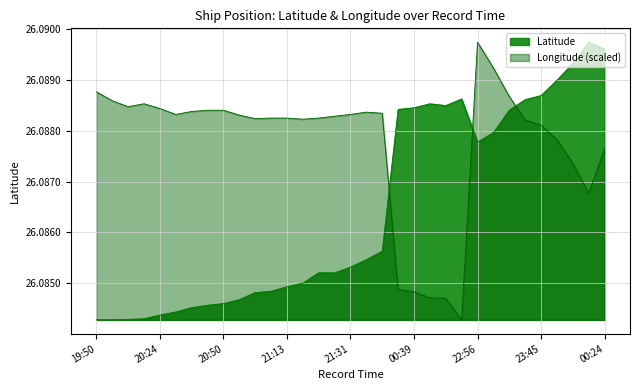

Is the value of Longitude at 00:31 greater than the value of Latitude at 21:01?

Yes